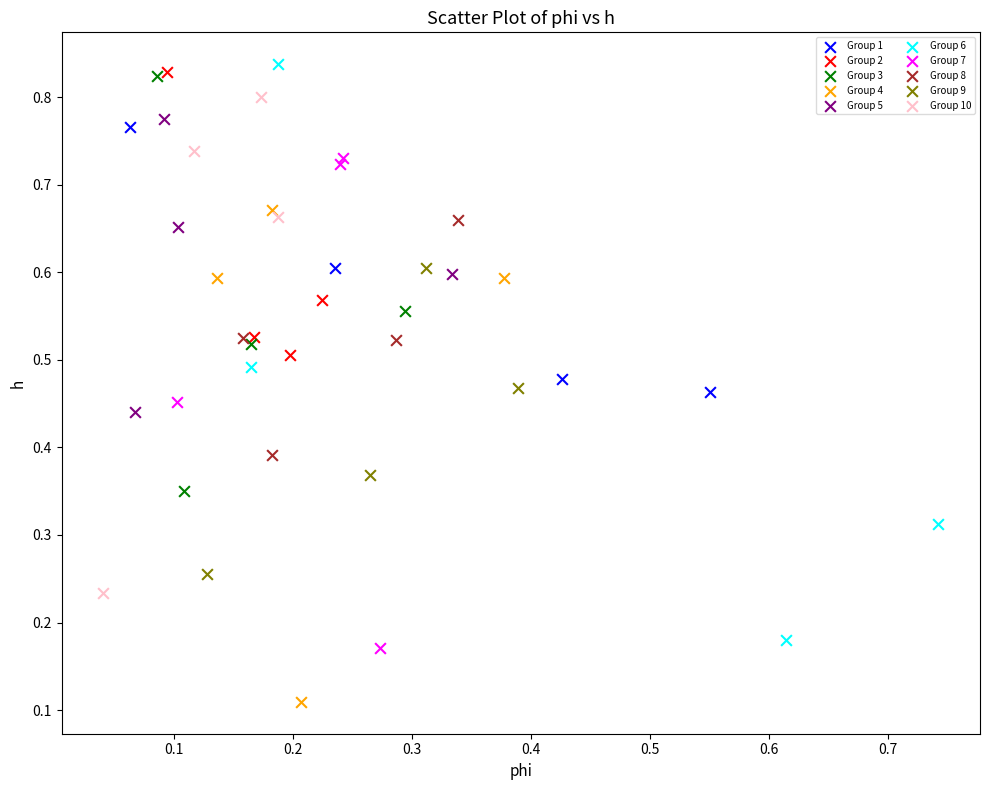

What are all the series names shown in the legend?

Group 1, Group 2, Group 3, Group 4, Group 5, Group 6, Group 7, Group 8, Group 9, Group 10